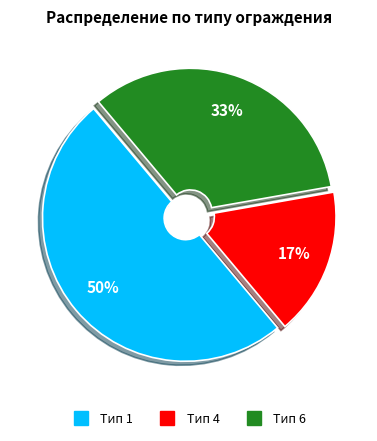

To the nearest percent, what is the difference between the largest and smallest slice percentages?

33%